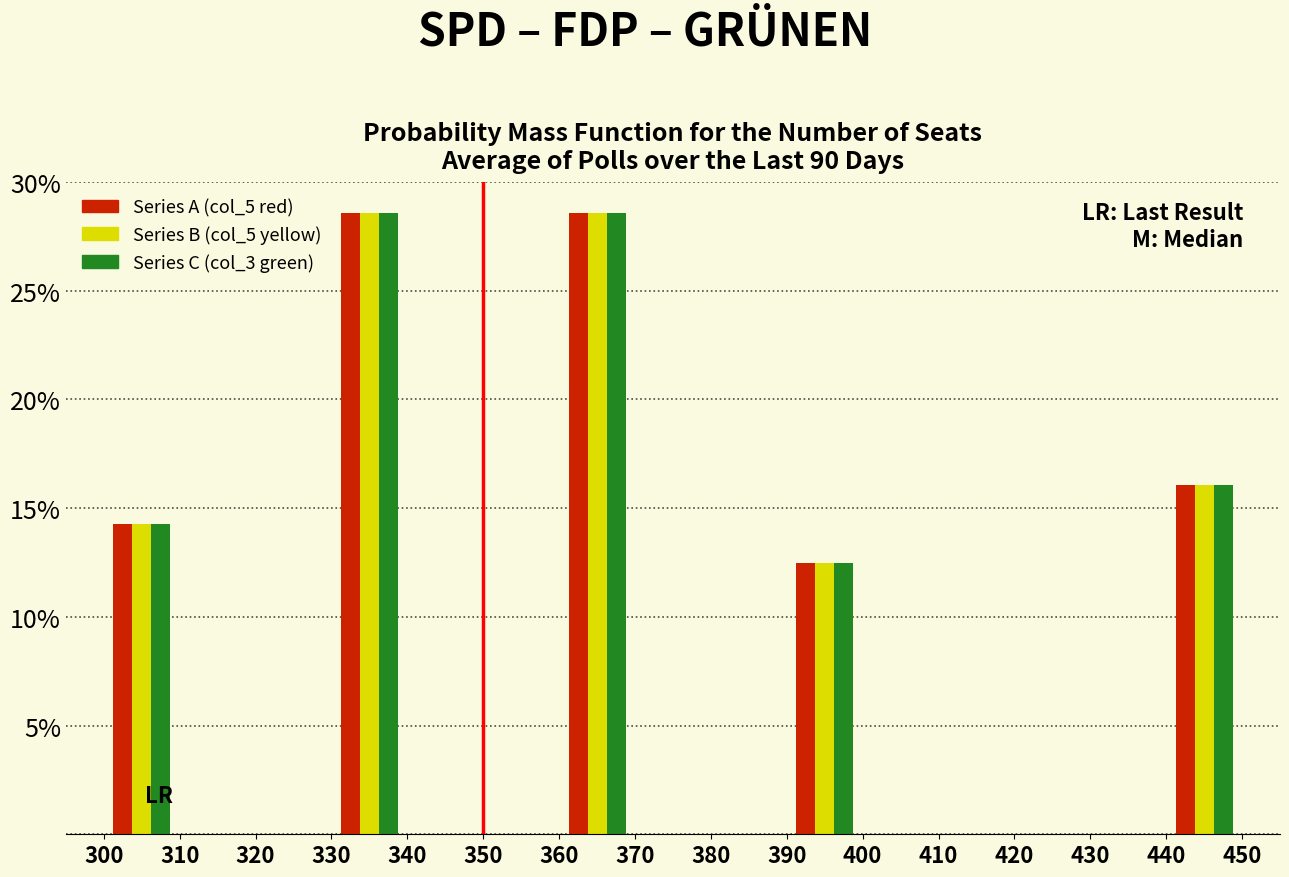

Reading left to right, list every range on the x-axis with the height of the bar of each series over it. The values are not printed on the chart, so give them approximately, as read against the axis.

300 to 310: Series A (col_5 red)=14.5	Series B (col_5 yellow)=14.5	Series C (col_3 green)=14.5
310 to 320: Series A (col_5 red)=0	Series B (col_5 yellow)=0	Series C (col_3 green)=0
320 to 330: Series A (col_5 red)=0	Series B (col_5 yellow)=0	Series C (col_3 green)=0
330 to 340: Series A (col_5 red)=28.5	Series B (col_5 yellow)=28.5	Series C (col_3 green)=28.5
340 to 350: Series A (col_5 red)=0	Series B (col_5 yellow)=0	Series C (col_3 green)=0
350 to 360: Series A (col_5 red)=0	Series B (col_5 yellow)=0	Series C (col_3 green)=0
360 to 370: Series A (col_5 red)=28.5	Series B (col_5 yellow)=28.5	Series C (col_3 green)=28.5
370 to 380: Series A (col_5 red)=0	Series B (col_5 yellow)=0	Series C (col_3 green)=0
380 to 390: Series A (col_5 red)=0	Series B (col_5 yellow)=0	Series C (col_3 green)=0
390 to 400: Series A (col_5 red)=12.5	Series B (col_5 yellow)=12.5	Series C (col_3 green)=12.5
400 to 410: Series A (col_5 red)=0	Series B (col_5 yellow)=0	Series C (col_3 green)=0
410 to 420: Series A (col_5 red)=0	Series B (col_5 yellow)=0	Series C (col_3 green)=0
420 to 430: Series A (col_5 red)=0	Series B (col_5 yellow)=0	Series C (col_3 green)=0
430 to 440: Series A (col_5 red)=0	Series B (col_5 yellow)=0	Series C (col_3 green)=0
440 to 450: Series A (col_5 red)=16.0	Series B (col_5 yellow)=16.0	Series C (col_3 green)=16.0